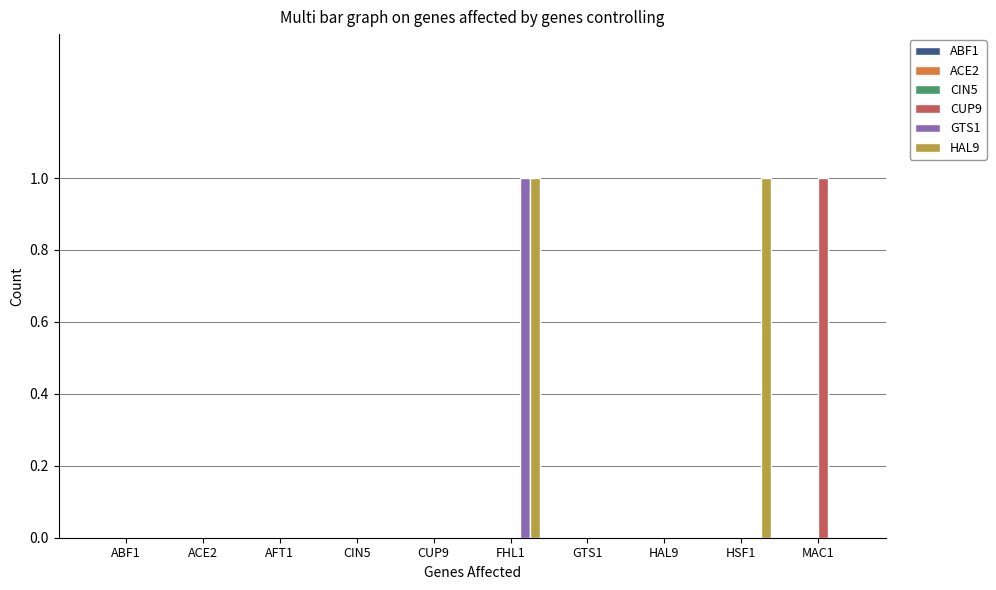

How many distinct data groups are displayed?

3